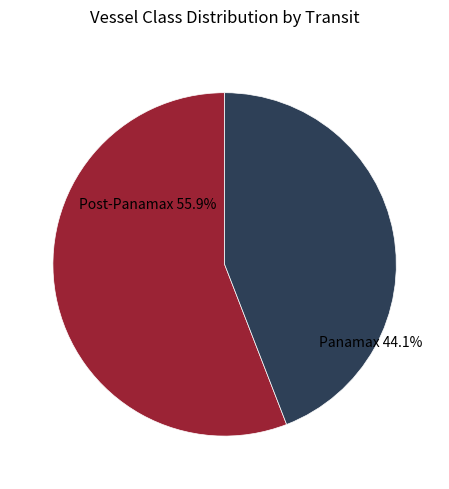

Is there a majority slice in this chart?

Yes